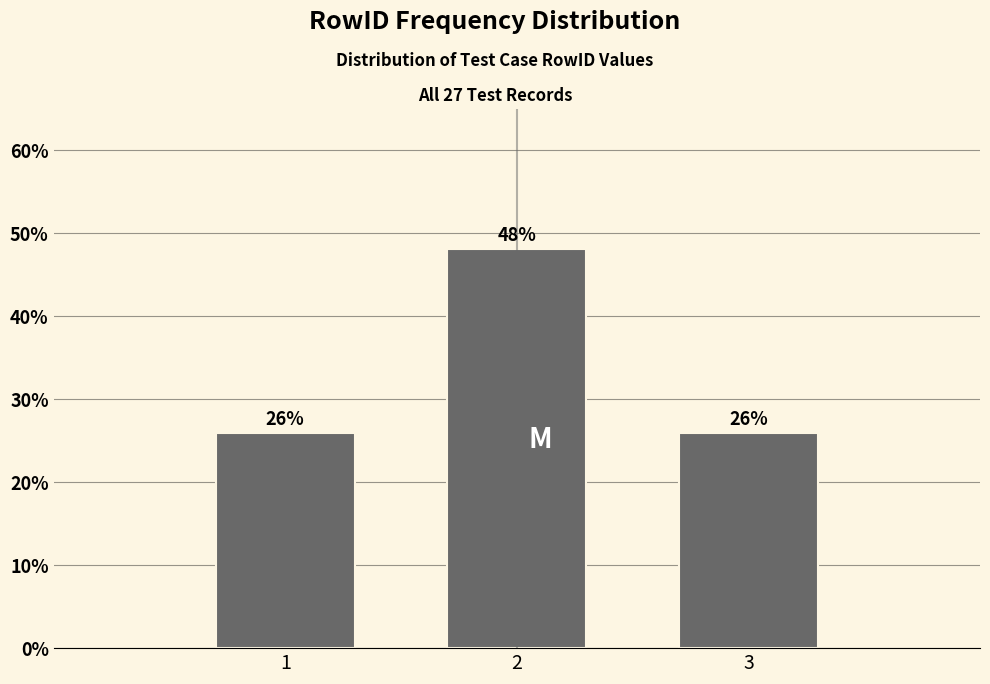

Read the value at 1.

25.9